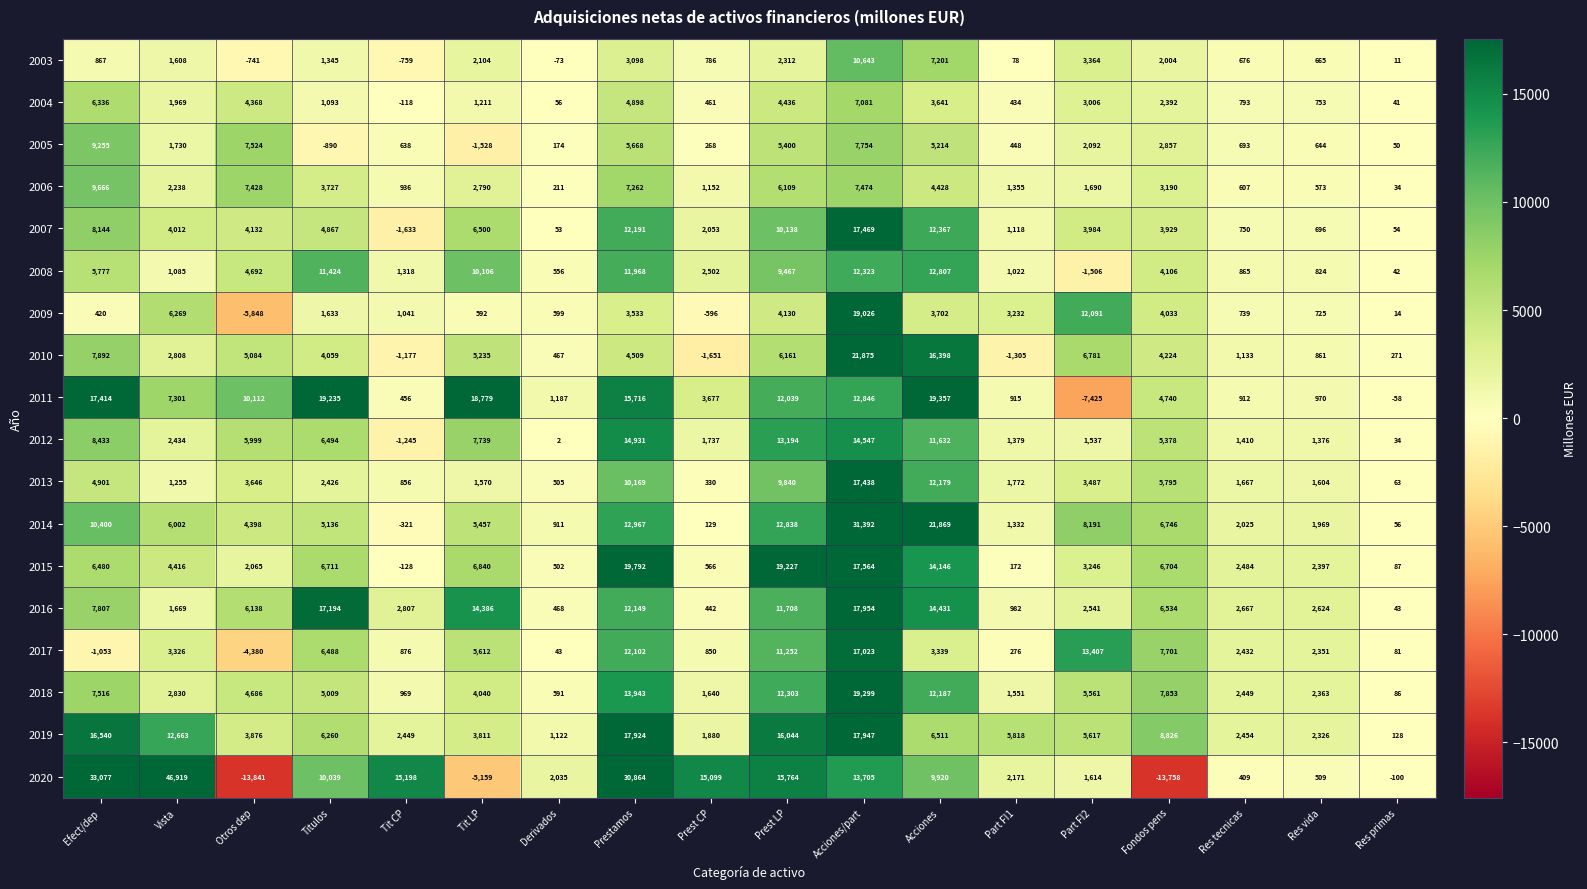

What is the average value of the 2016 series?

6808